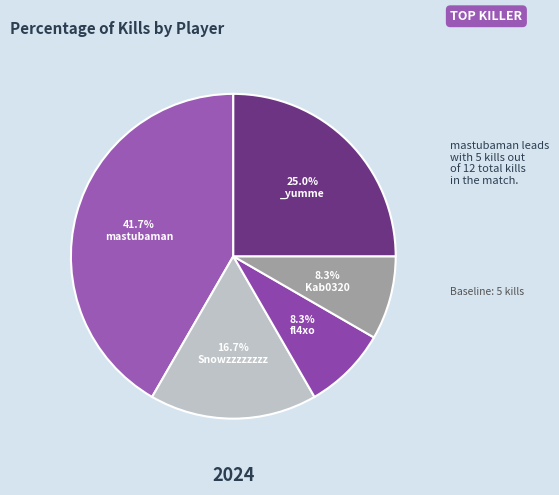

How many slices are in this pie chart?

5